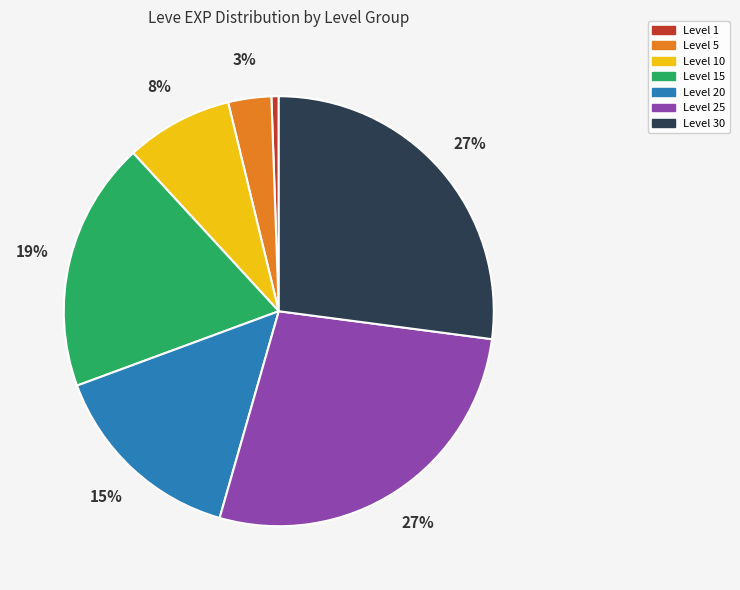

Does any single category account for the majority?

No